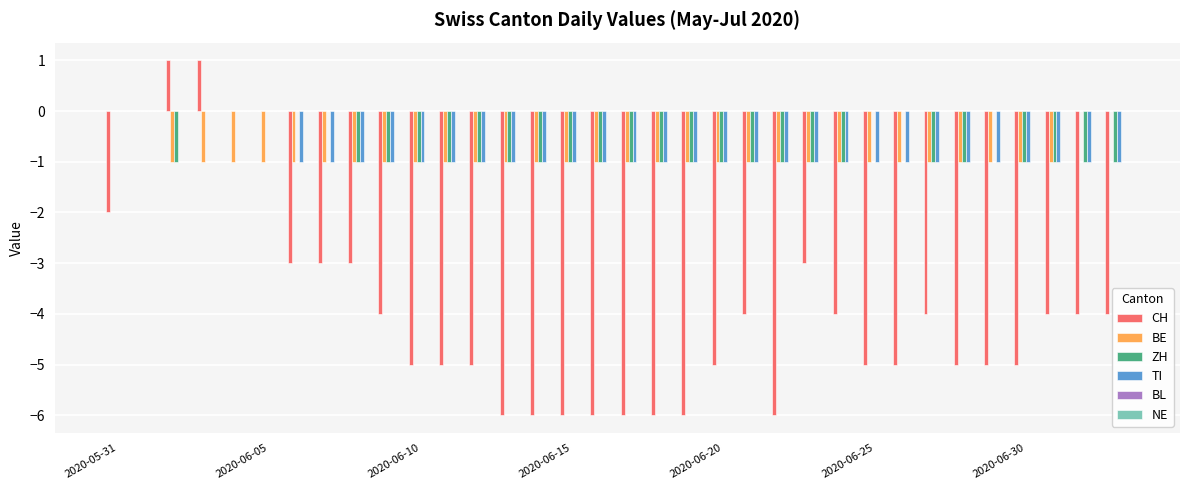

Are the bars grouped side by side (vs. stacked)?

Yes